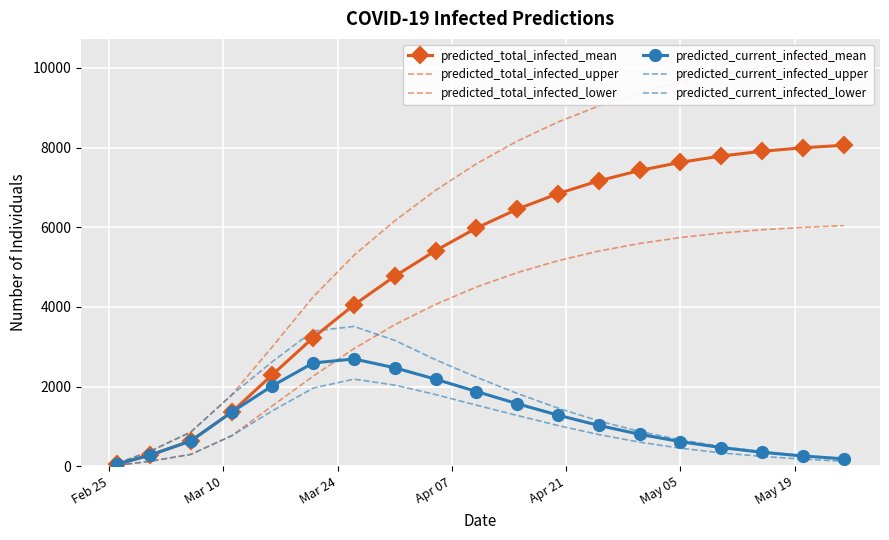

What is the value of the predicted_total_infected_upper point at the 16th from the left?

9849